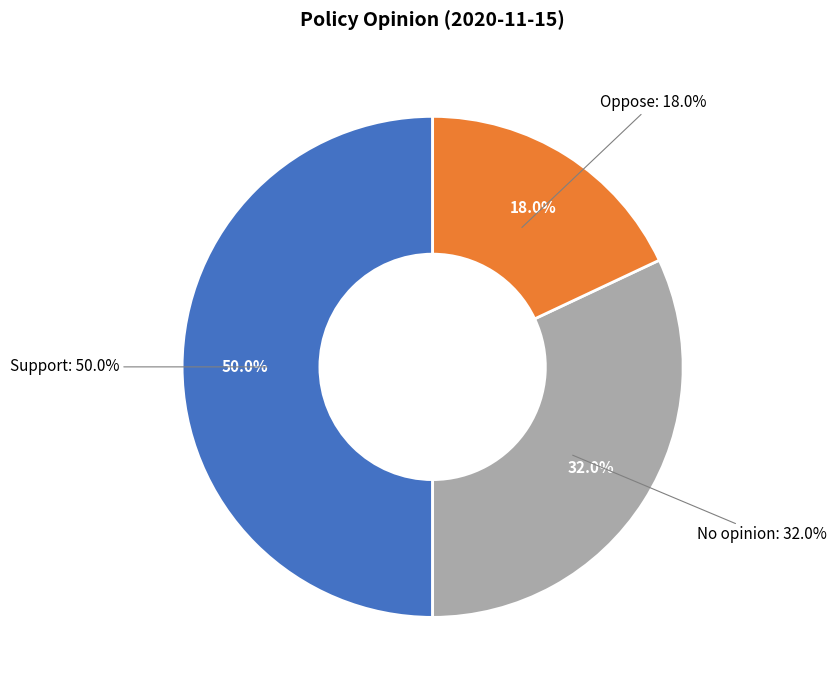

Count the number of slices in the pie.

3